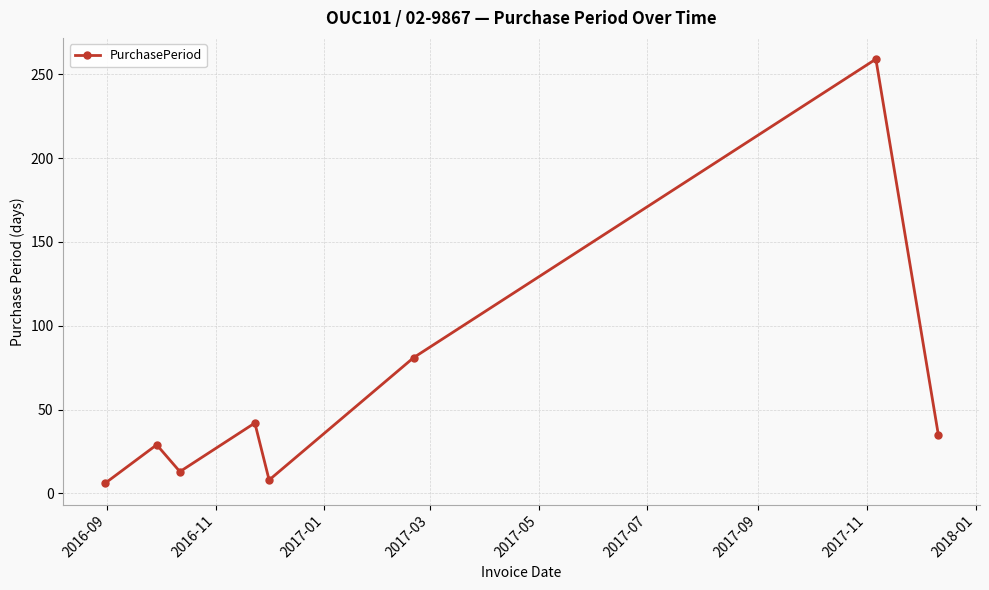

How many points are higher than both their immediate neighbors (excluding endpoints)?

3